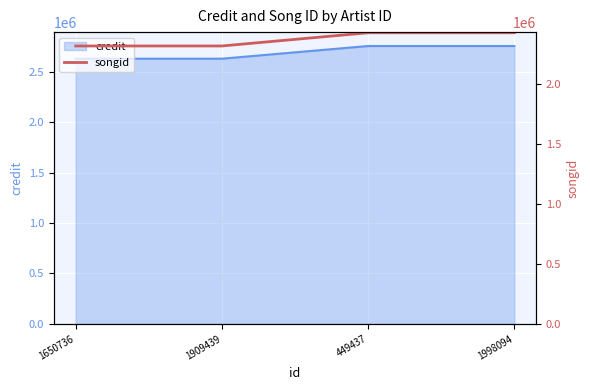

Rank the categories by value from lowest to highest.

1650736, 1909439, 449437, 1998094